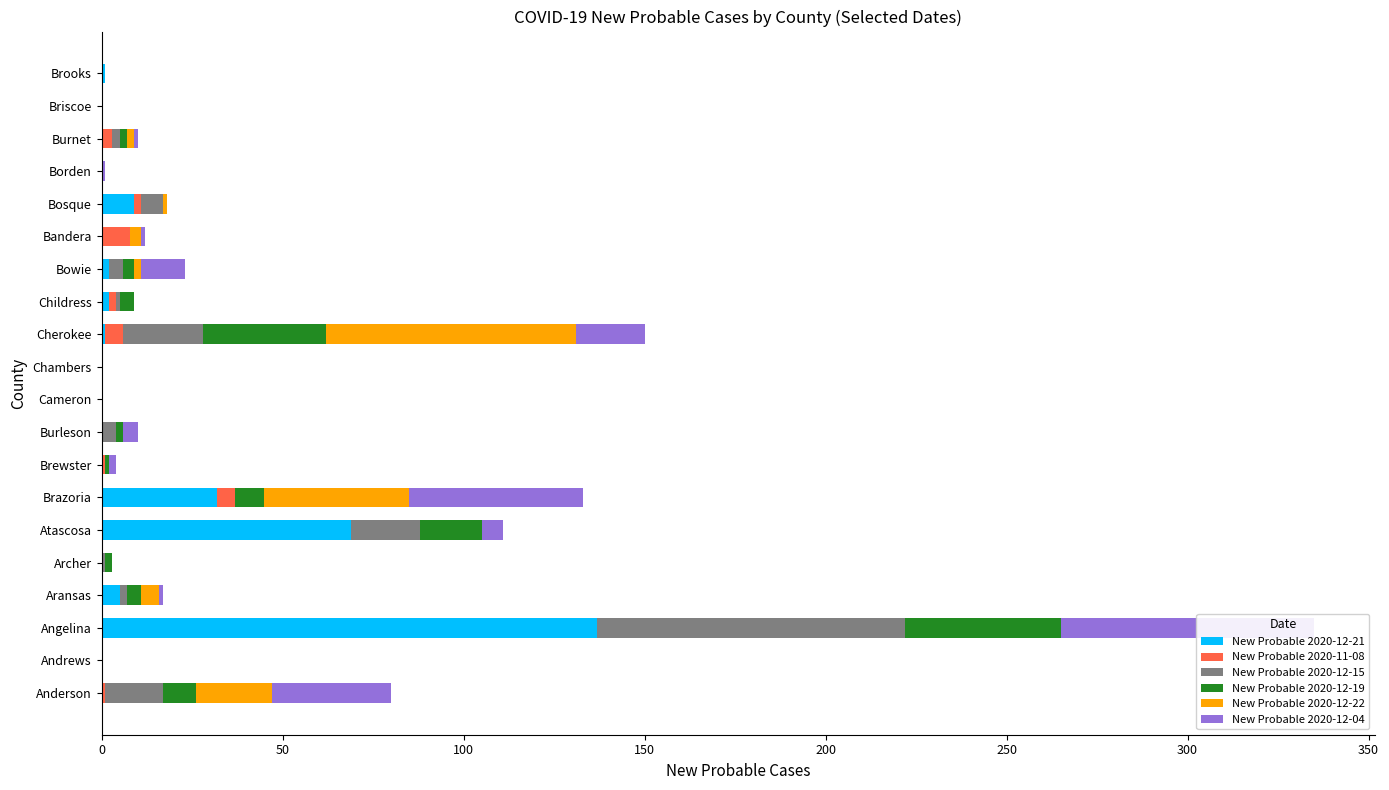

Which series has the widest spread of values?

New Probable 2020-12-21